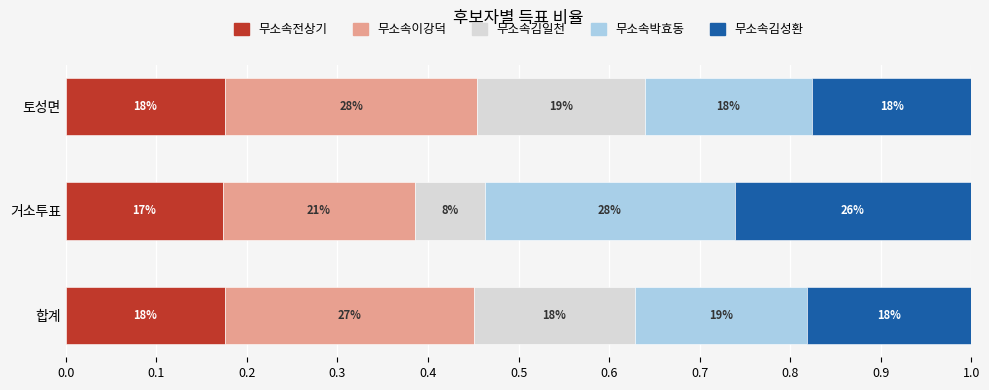

What is the difference between the maximum and minimum values in the 무소속이강덕 series?

0.1